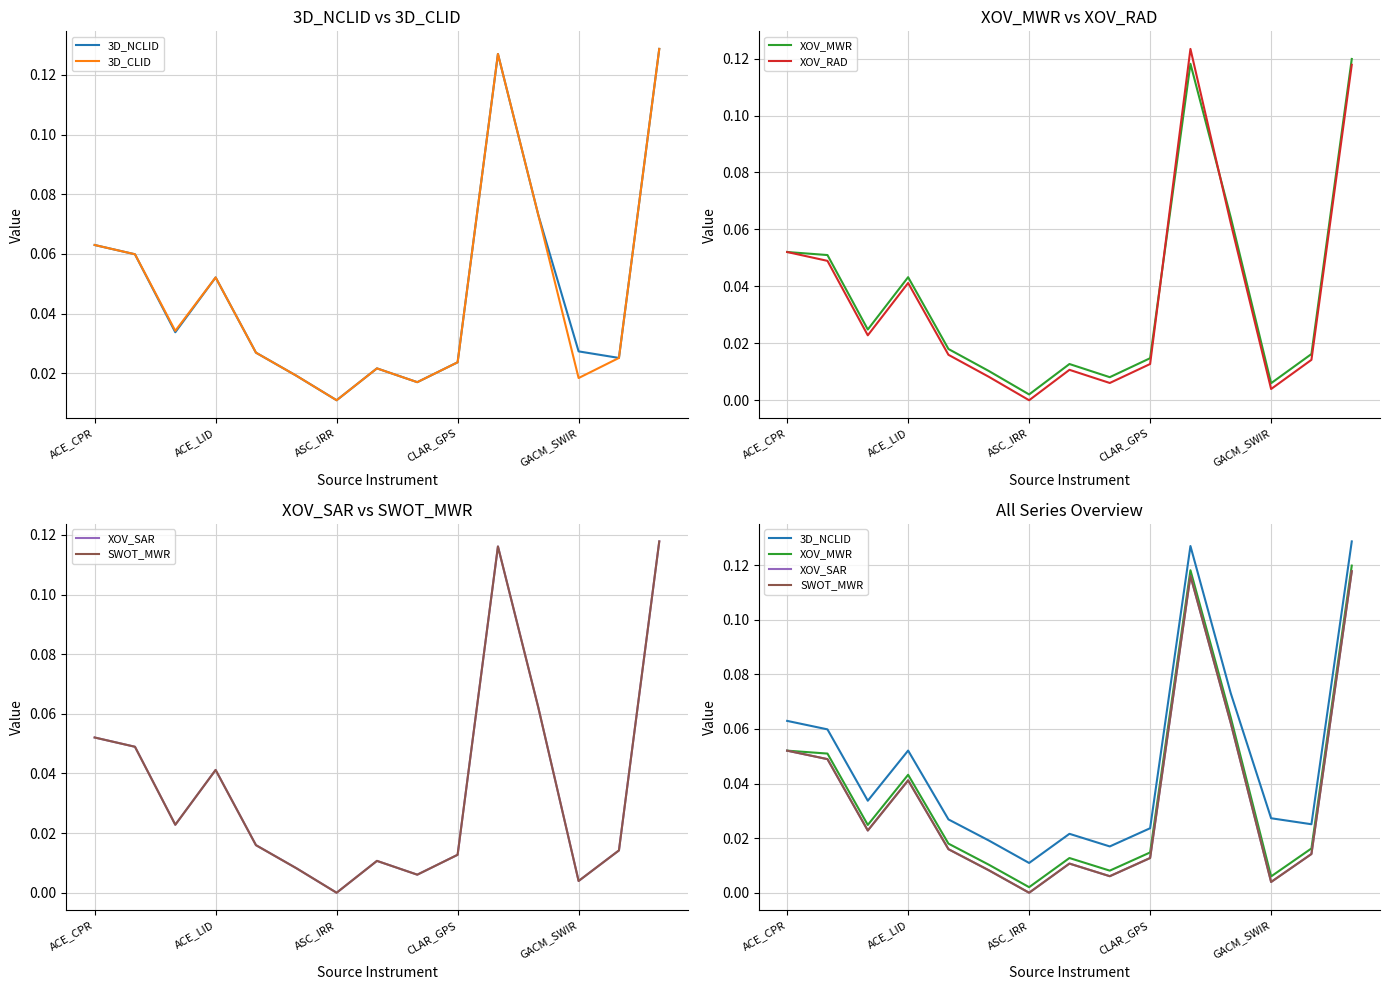

Which series changed the most between 5 and 13?

XOV_MWR